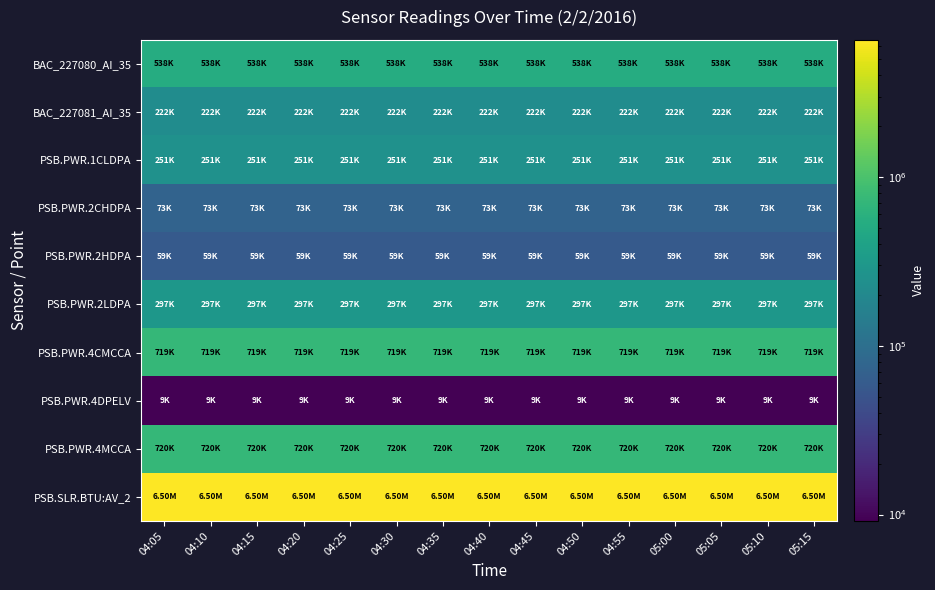

Reading right to left, transcribe all the data shown in this chart.

BAC_227080_AI_35: 05:15=538348	05:10=538348	05:05=538348	05:00=538348	04:55=538348	04:50=538348	04:45=538348	04:40=538348	04:35=538348	04:30=538348	04:25=538348	04:20=538348	04:15=538348	04:10=538348	04:05=538348
BAC_227081_AI_35: 05:15=221660	05:10=221660	05:05=221660	05:00=221660	04:55=221660	04:50=221660	04:45=221660	04:40=221660	04:35=221660	04:30=221660	04:25=221660	04:20=221660	04:15=221660	04:10=221660	04:05=221660
PSB.PWR.1CLDPA: 05:15=251126	05:10=251126	05:05=251123	05:00=251123	04:55=251120	04:50=251120	04:45=251117	04:40=251117	04:35=251114	04:30=251114	04:25=251110	04:20=251110	04:15=251107	04:10=251107	04:05=251104
PSB.PWR.2CHDPA: 05:15=73435	05:10=73435	05:05=73434	05:00=73434	04:55=73432	04:50=73432	04:45=73430	04:40=73430	04:35=73428	04:30=73428	04:25=73427	04:20=73427	04:15=73425	04:10=73425	04:05=73423
PSB.PWR.2HDPA: 05:15=59237	05:10=59237	05:05=59237	05:00=59237	04:55=59237	04:50=59237	04:45=59237	04:40=59237	04:35=59237	04:30=59237	04:25=59237	04:20=59237	04:15=59237	04:10=59237	04:05=59237
PSB.PWR.2LDPA: 05:15=297476	05:10=297476	05:05=297473	05:00=297473	04:55=297468	04:50=297468	04:45=297464	04:40=297464	04:35=297461	04:30=297461	04:25=297456	04:20=297456	04:15=297452	04:10=297452	04:05=297448
PSB.PWR.4CMCCA: 05:15=718825	05:10=718825	05:05=718819	05:00=718819	04:55=718813	04:50=718813	04:45=718807	04:40=718807	04:35=718801	04:30=718801	04:25=718796	04:20=718796	04:15=718790	04:10=718790	04:05=718784
PSB.PWR.4DPELV: 05:15=9167	05:10=9167	05:05=9167	05:00=9167	04:55=9167	04:50=9167	04:45=9167	04:40=9167	04:35=9167	04:30=9167	04:25=9167	04:20=9167	04:15=9167	04:10=9167	04:05=9167
PSB.PWR.4MCCA: 05:15=720067	05:10=720067	05:05=720057	05:00=720057	04:55=720048	04:50=720048	04:45=720038	04:40=720038	04:35=720028	04:30=720028	04:25=720019	04:20=720019	04:15=720009	04:10=720009	04:05=720000
PSB.SLR.BTU:AV_2: 05:15=6495680	05:10=6495680	05:05=6495680	05:00=6495680	04:55=6495680	04:50=6495680	04:45=6495680	04:40=6495680	04:35=6495680	04:30=6495680	04:25=6495680	04:20=6495680	04:15=6495680	04:10=6495680	04:05=6495680